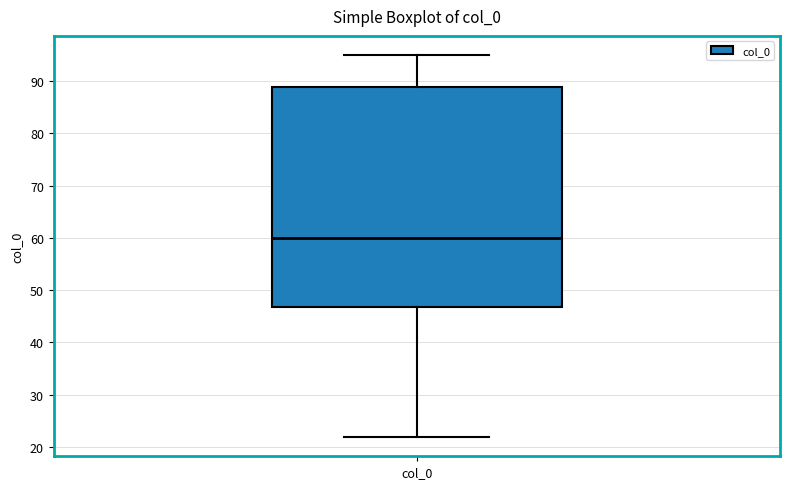

Where is the lower edge of the box for col_0 on the y-axis? The values are not printed on the chart, so give them approximately, as read against the axis.

47